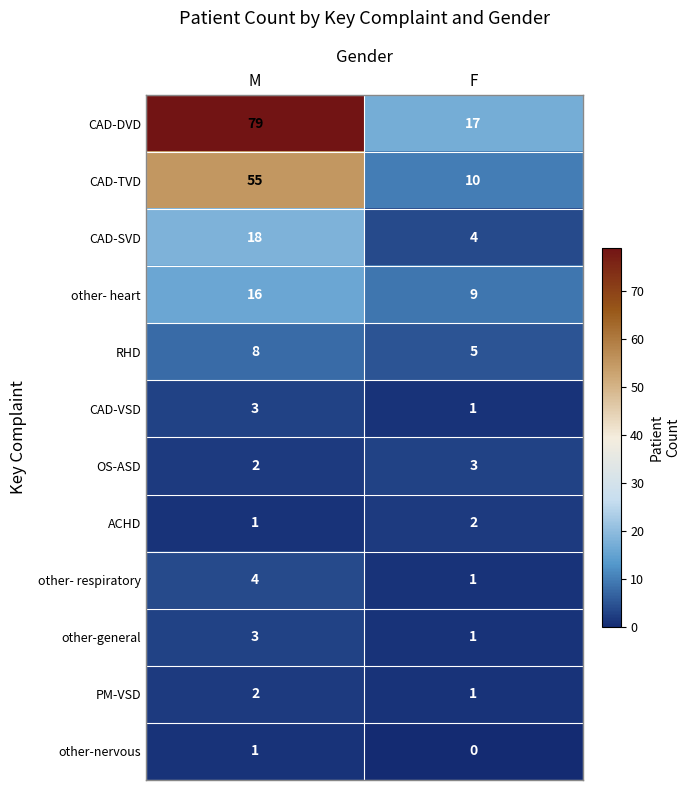

True or false: ACHD has a value of 2 at F.

True